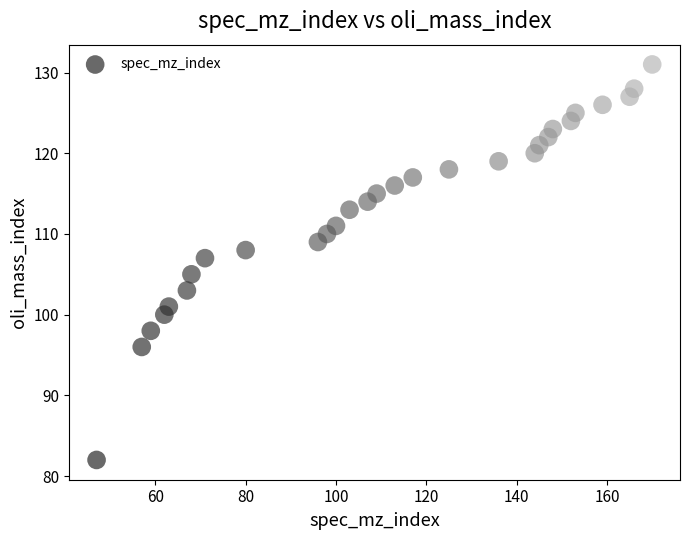

What is the range of Y values (max minus min)?

49